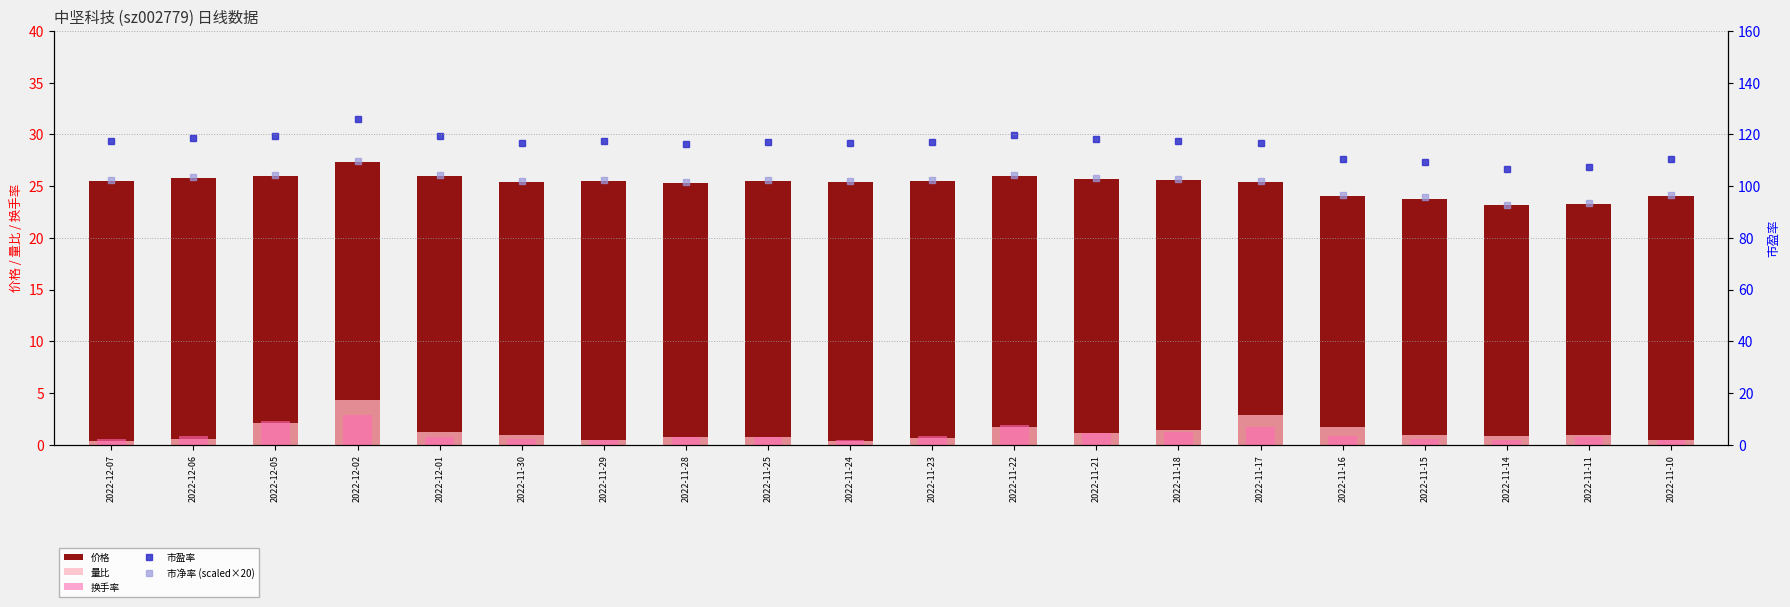

What is the total value across all series at 2022-12-07?

246.1